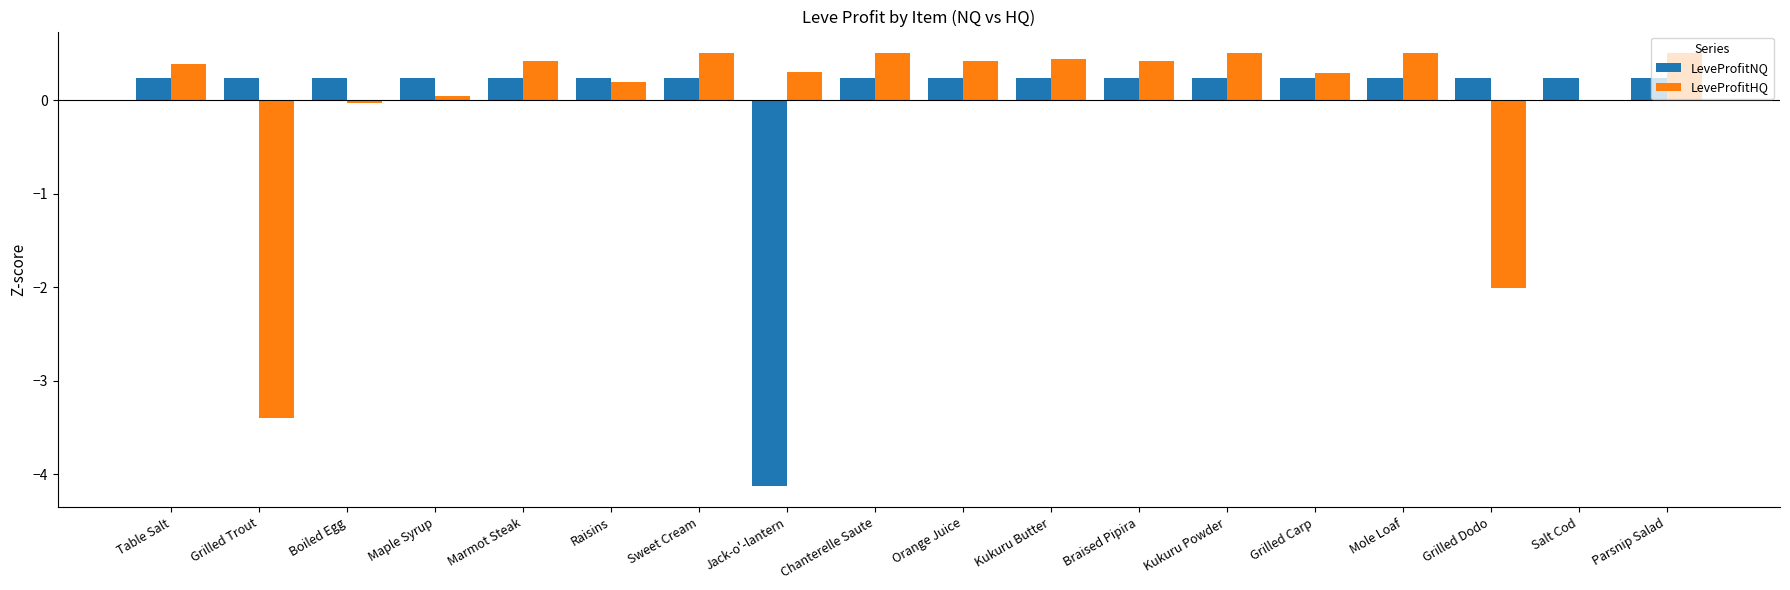

What is the greatest value displayed?

0.5